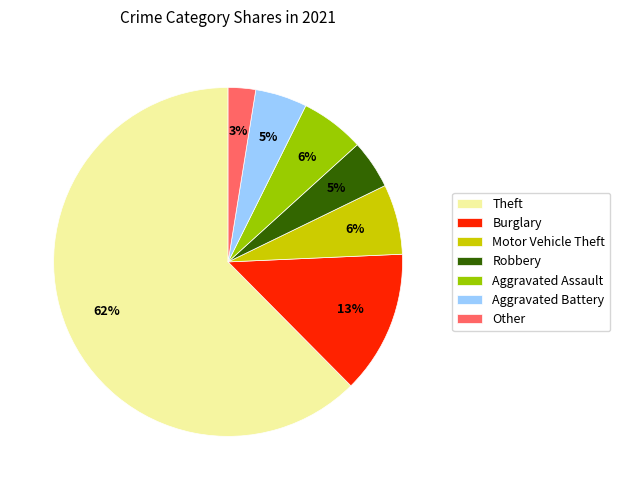

How many segments does this pie chart have?

7